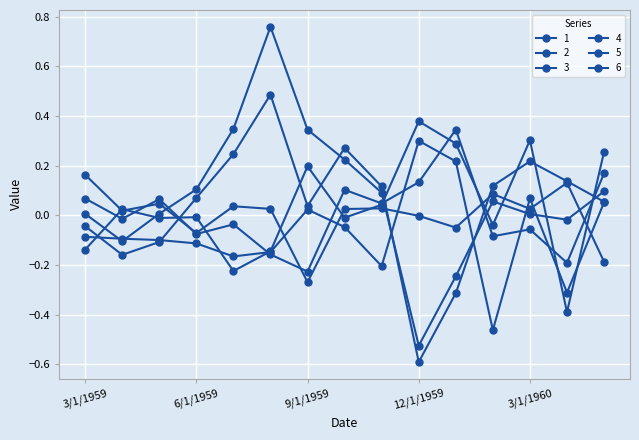

Reading left to right, extract all data points from this chart.

1: 3/1/1959=0.1	4/1/1959=-0.0	5/1/1959=0.1	6/1/1959=-0.1	7/1/1959=-0.0	8/1/1959=-0.2	9/1/1959=-0.2	10/1/1959=0.1	11/1/1959=0.0	12/1/1959=0.1	1/1/1960=0.3	2/1/1960=-0.1	3/1/1960=-0.1	4/1/1960=-0.2	5/1/1960=0.2
2: 3/1/1959=-0.0	4/1/1959=-0.2	5/1/1959=-0.1	6/1/1959=0.1	7/1/1959=0.2	8/1/1959=0.5	9/1/1959=0.0	10/1/1959=0.3	11/1/1959=0.1	12/1/1959=-0.6	1/1/1960=-0.3	2/1/1960=0.1	3/1/1960=0.2	4/1/1960=0.1	5/1/1960=0.1
3: 3/1/1959=0.2	4/1/1959=0.0	5/1/1959=0.0	6/1/1959=-0.1	7/1/1959=0.0	8/1/1959=0.0	9/1/1959=-0.3	10/1/1959=0.0	11/1/1959=0.0	12/1/1959=-0.0	1/1/1960=-0.0	2/1/1960=0.1	3/1/1960=0.0	4/1/1960=0.1	5/1/1960=-0.2
4: 3/1/1959=0.0	4/1/1959=-0.1	5/1/1959=0.0	6/1/1959=0.1	7/1/1959=0.3	8/1/1959=0.8	9/1/1959=0.3	10/1/1959=0.2	11/1/1959=0.1	12/1/1959=-0.5	1/1/1960=-0.2	2/1/1960=0.1	3/1/1960=0.0	4/1/1960=-0.0	5/1/1960=0.1
5: 3/1/1959=-0.1	4/1/1959=-0.1	5/1/1959=-0.1	6/1/1959=-0.1	7/1/1959=-0.2	8/1/1959=-0.1	9/1/1959=0.0	10/1/1959=-0.0	11/1/1959=-0.2	12/1/1959=0.3	1/1/1960=0.2	2/1/1960=-0.5	3/1/1960=0.1	4/1/1960=-0.3	5/1/1960=0.1
6: 3/1/1959=-0.1	4/1/1959=0.0	5/1/1959=-0.0	6/1/1959=-0.0	7/1/1959=-0.2	8/1/1959=-0.1	9/1/1959=0.2	10/1/1959=-0.0	11/1/1959=0.0	12/1/1959=0.4	1/1/1960=0.3	2/1/1960=-0.0	3/1/1960=0.3	4/1/1960=-0.4	5/1/1960=0.3